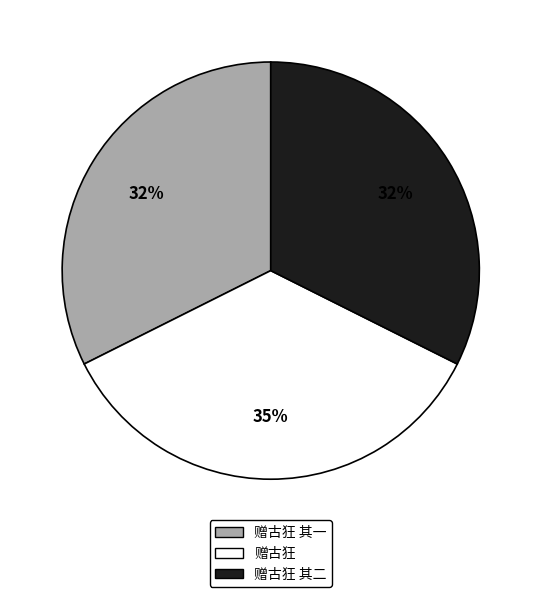

Is there any slice that represents more than half of the pie?

No